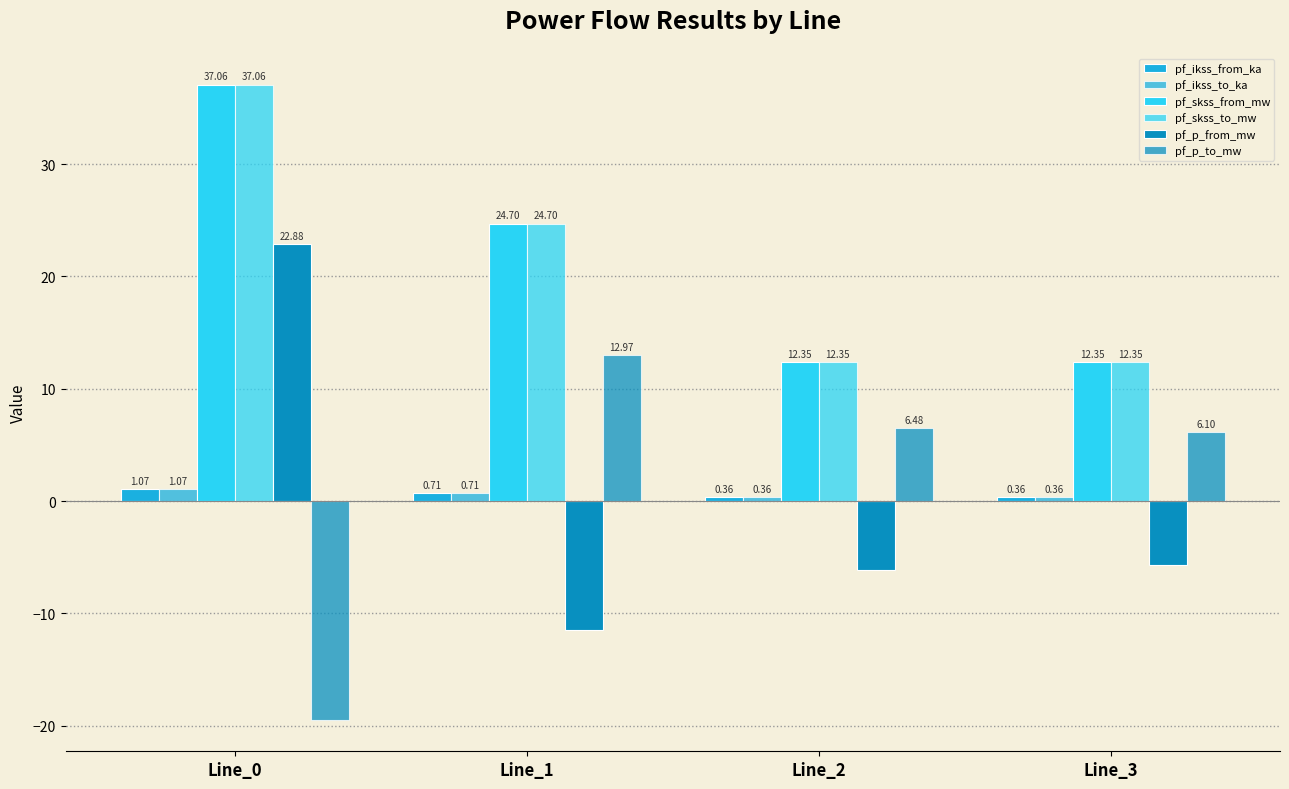

How many data points does each series have?

4